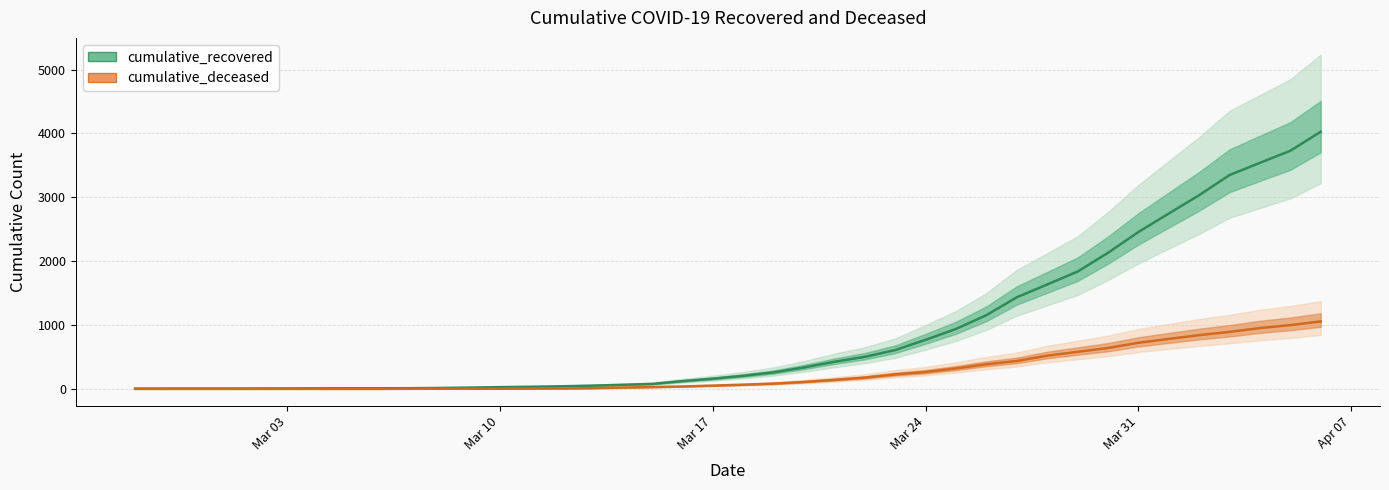

True or false: cumulative_recovered and cumulative_deceased cross at least once.

False